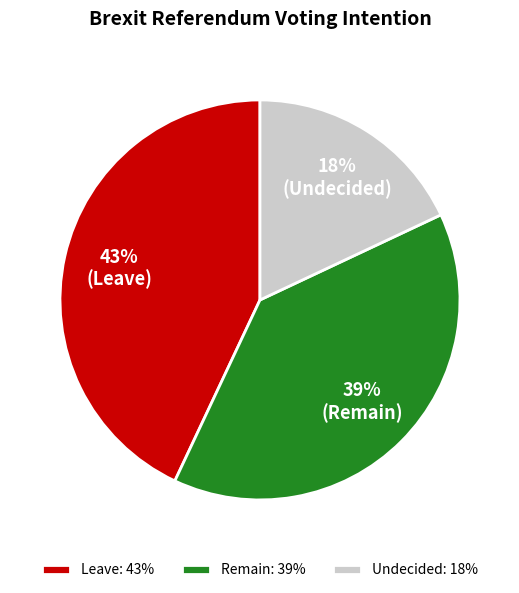

Does any single category account for the majority?

No